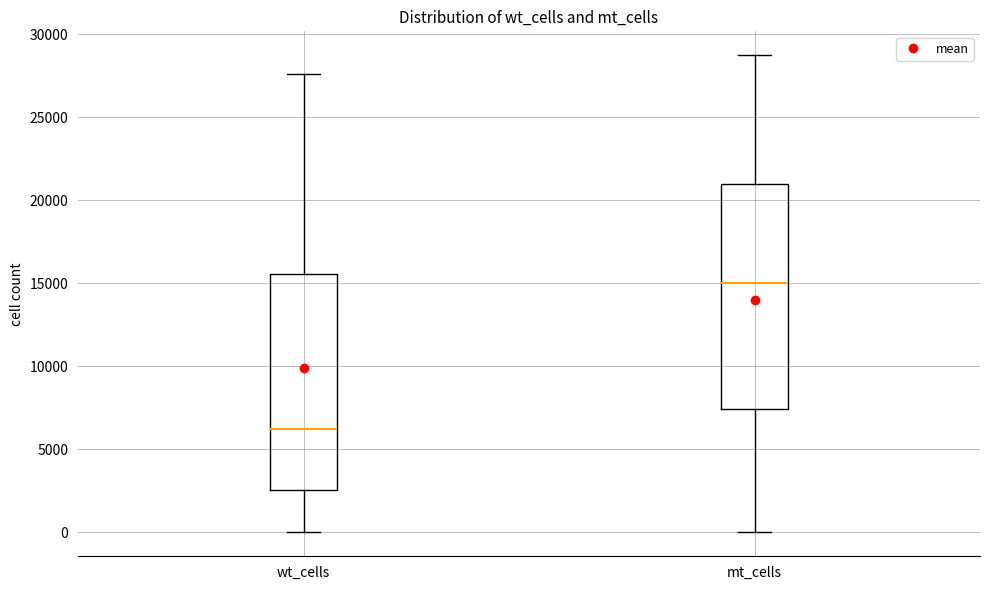

Reading left to right, read every box against the y-axis: the position of its median line, the range the box covers, and the ends of its whiskers. The values are not printed on the chart, so give them approximately, as read against the axis.

wt_cells: median 6500, box 2500 to 15500, whiskers 0 to 27500
mt_cells: median 15000, box 7500 to 21000, whiskers 0 to 28500